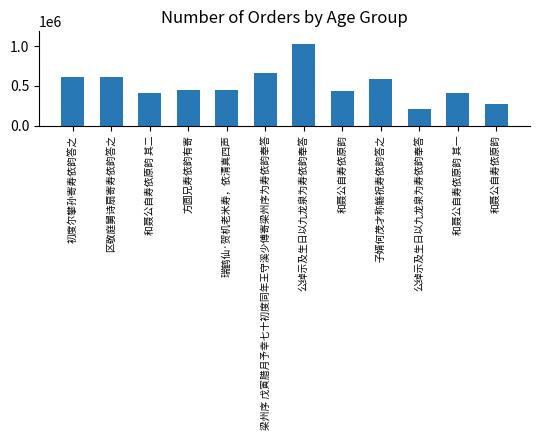

What is the label of the 1st bar from the right?

和聂公自寿依原韵